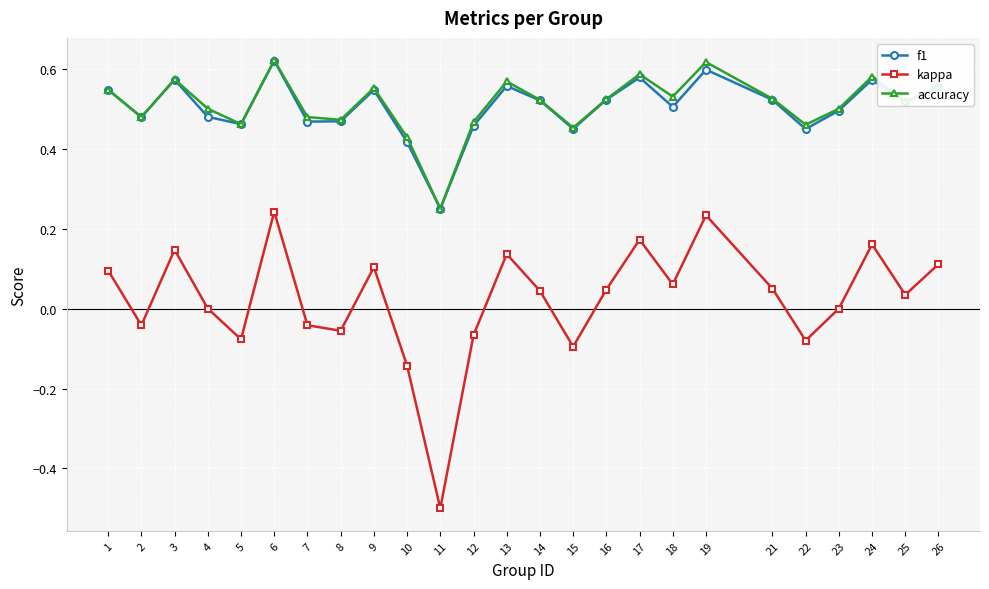

The kappa series shows -0.7 at 11. True or false?

False